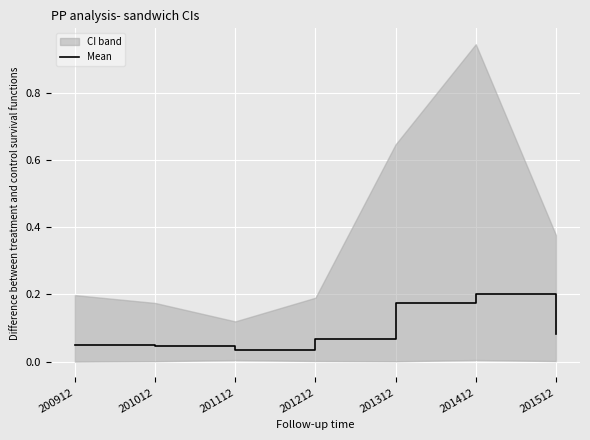

What is the difference between the maximum and minimum values?

0.2